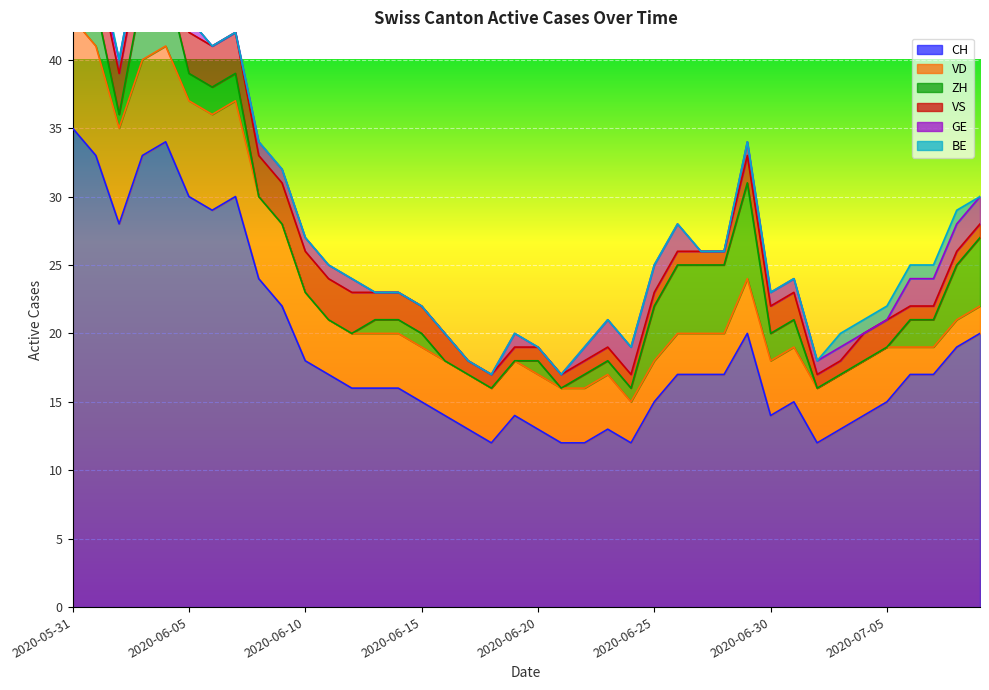

What is the maximum value for CH?

35